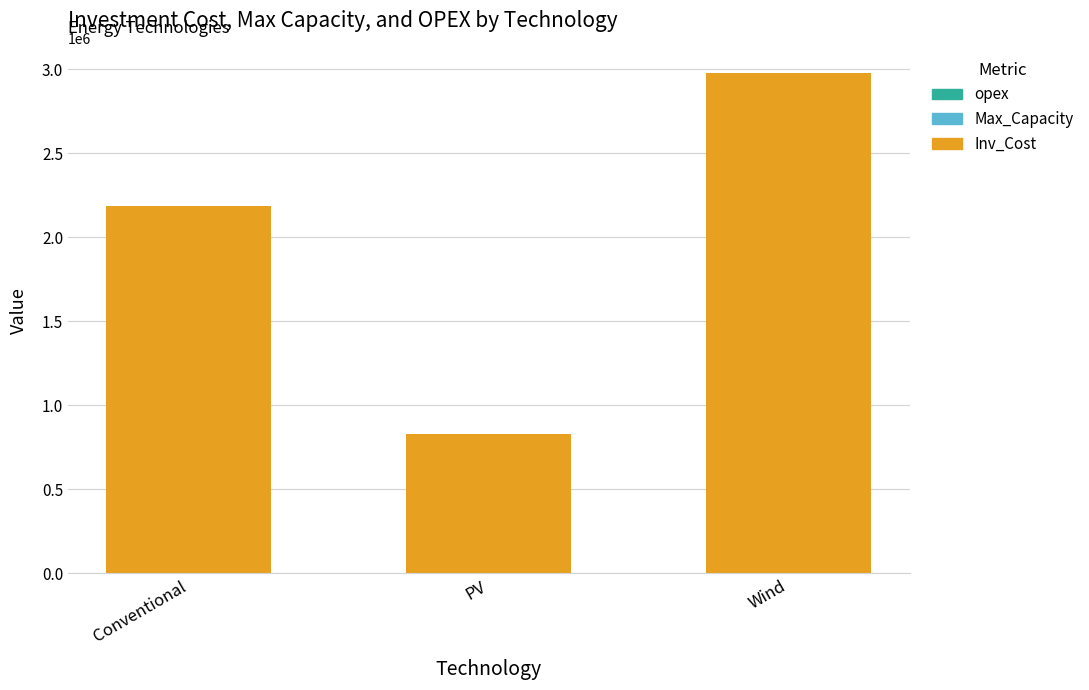

What is the sum of all Inv_Cost values?

5987280.0